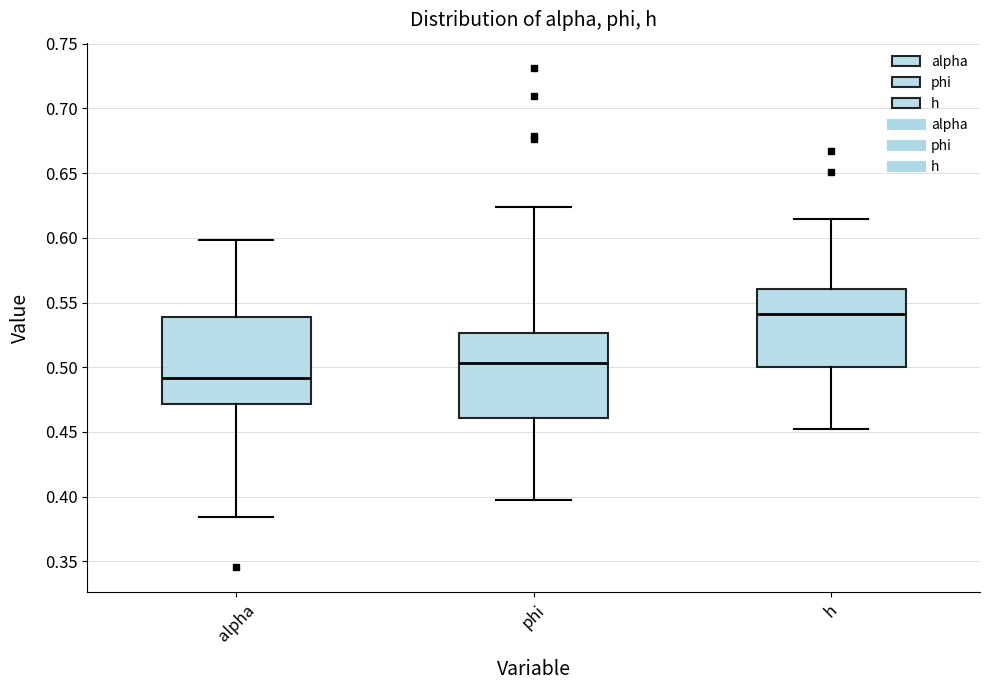

Reading left to right, transcribe this box plot: for each box, give where its median line is, the range the box spans, and where its two whiskers end, as read against the y-axis. The values are not printed on the chart, so give them approximately, as read against the axis.

alpha: median 0.490, box 0.470 to 0.540, whiskers 0.385 to 0.600
phi: median 0.505, box 0.460 to 0.525, whiskers 0.395 to 0.625
h: median 0.540, box 0.500 to 0.560, whiskers 0.455 to 0.615